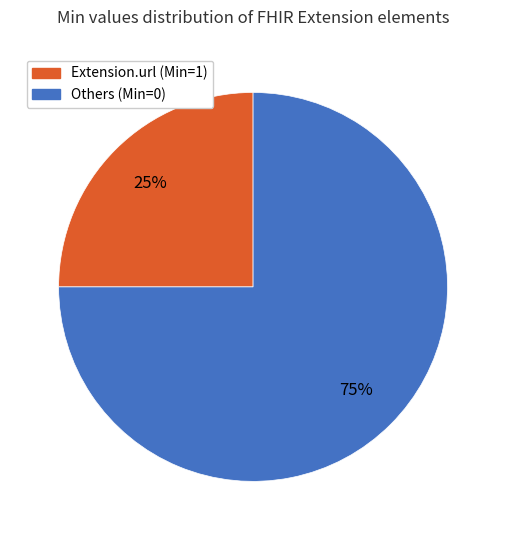

How many segments does this pie chart have?

2